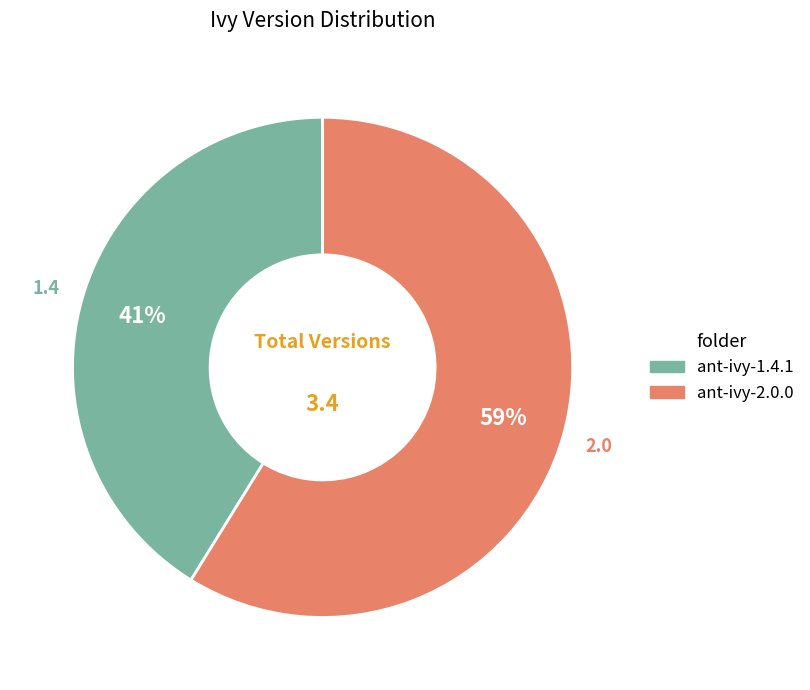

Which category has the biggest portion of the pie?

ant-ivy-2.0.0